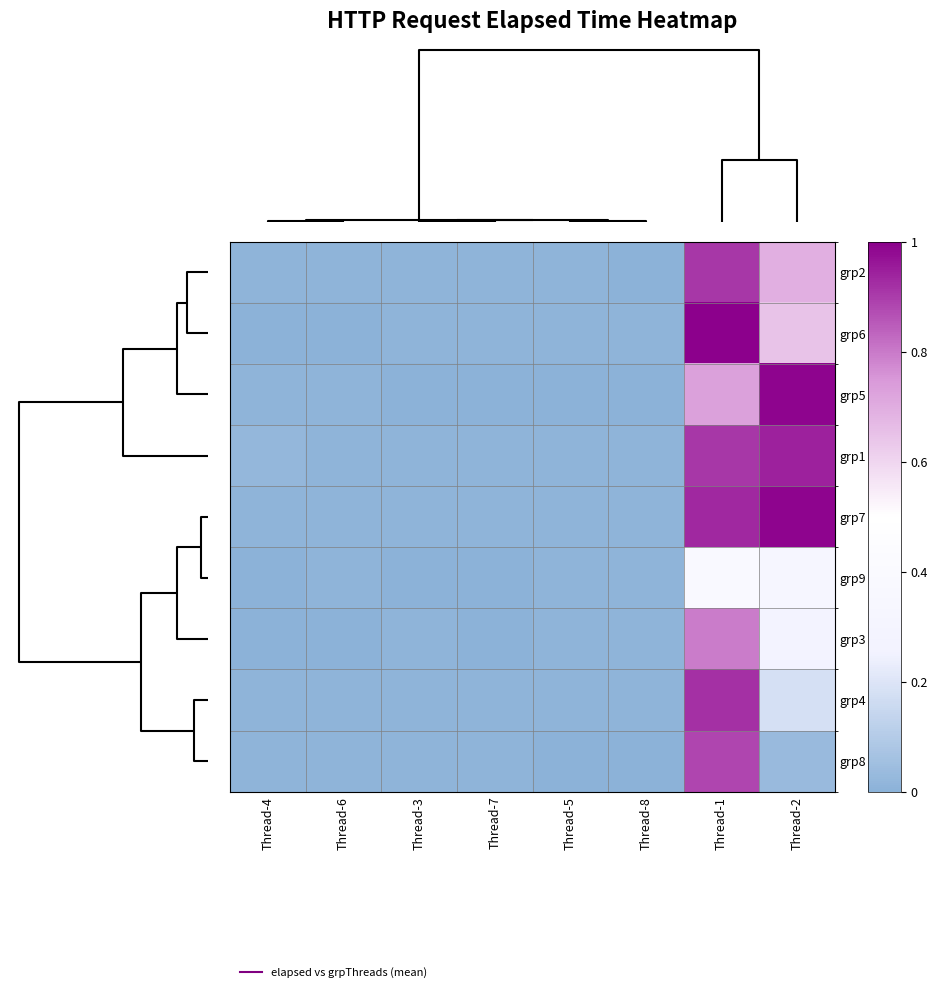

List the series in order of their peak value, highest first.

grp6, grp5, grp7, grp1, grp4, grp2, grp8, grp3, grp9